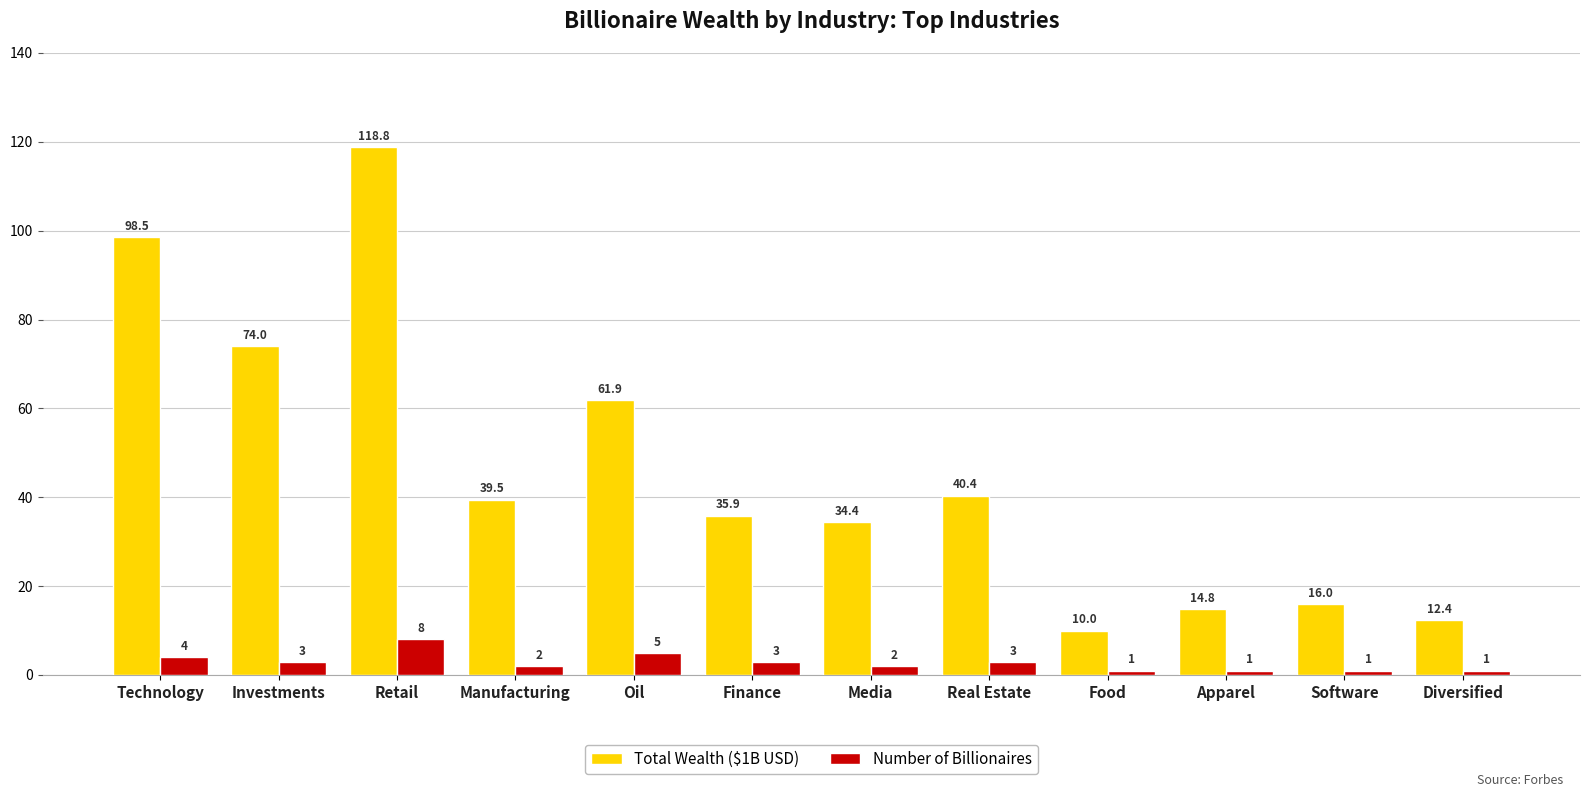

What is the label of the 7th bar from the right?

Finance